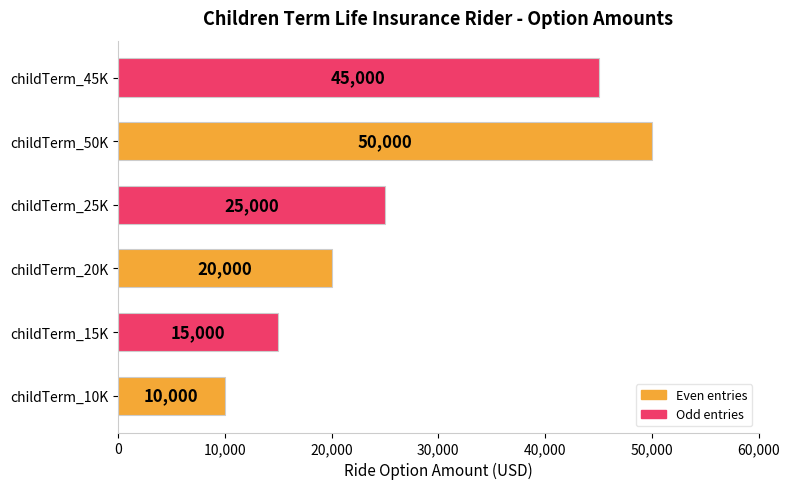

What is the average value?

27500